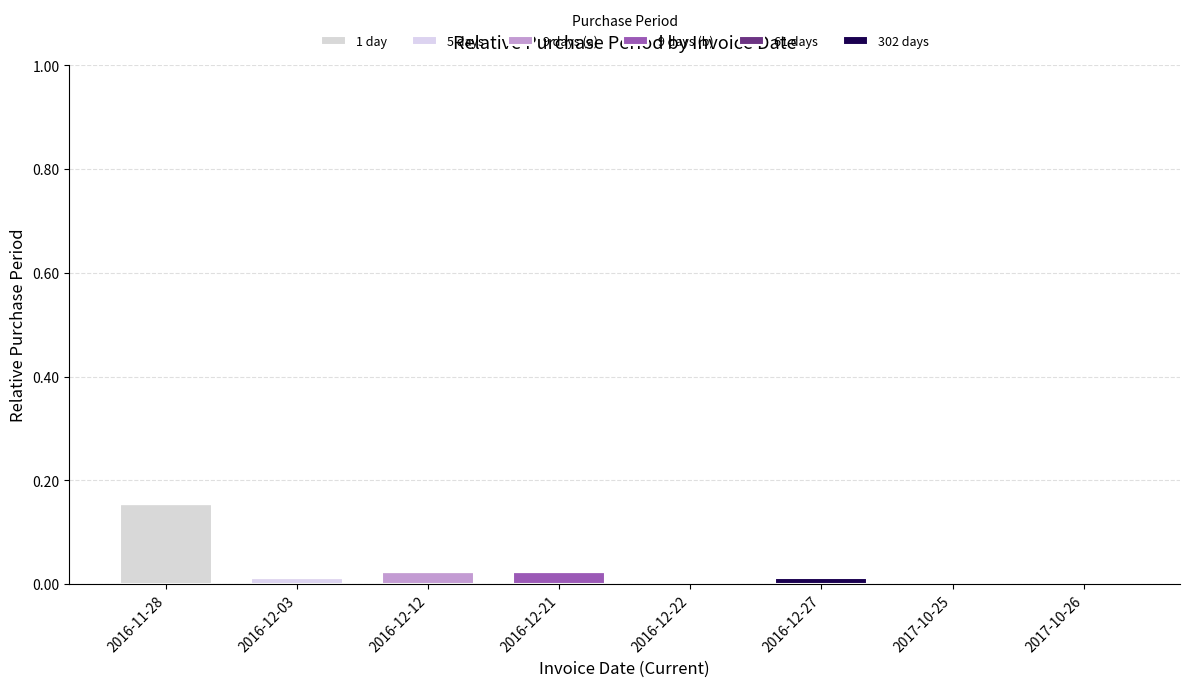

The value of 1 day at 2016-12-21 is 0.0. True or false?

True